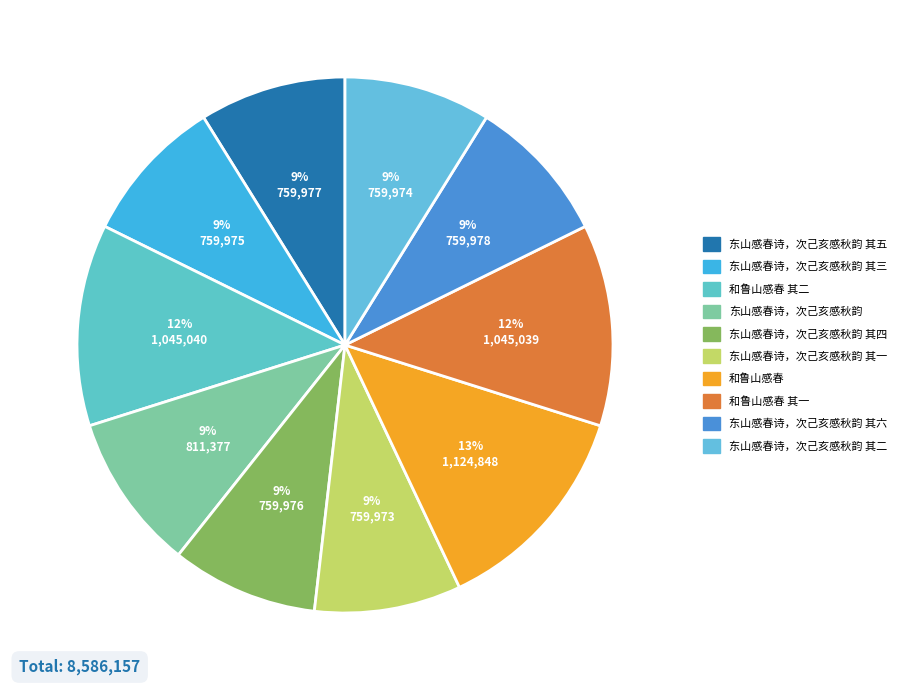

Which category has the biggest portion of the pie?

和鲁山感春